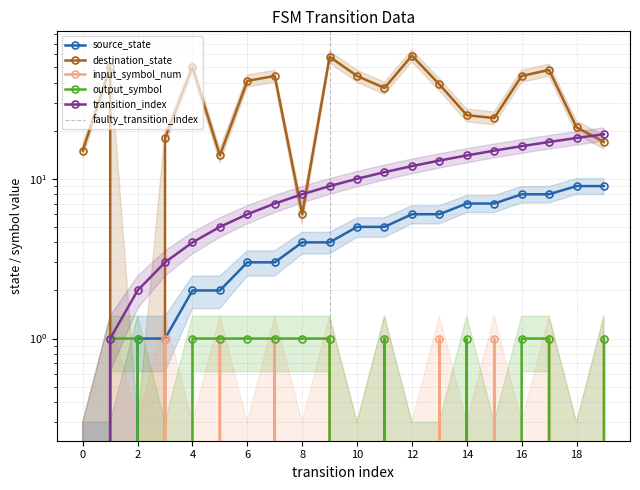

Reading left to right, list all the values displayed in this chart.

source_state: 0=0	1=0	2=1	3=1	4=2	5=2	6=3	7=3	8=4	9=4	10=5	11=5	12=6	13=6	14=7	15=7	16=8	17=8	18=9	19=9
destination_state: 0=15	1=50	2=0	3=18	4=50	5=14	6=41	7=44	8=6	9=58	10=44	11=37	12=59	13=39	14=25	15=24	16=44	17=48	18=21	19=17
input_symbol_num: 0=0	1=1	2=0	3=1	4=0	5=1	6=0	7=1	8=0	9=1	10=0	11=1	12=0	13=1	14=0	15=1	16=0	17=1	18=0	19=1
output_symbol: 0=0	1=1	2=1	3=0	4=1	5=1	6=1	7=1	8=1	9=1	10=0	11=1	12=0	13=0	14=1	15=0	16=1	17=1	18=0	19=1
transition_index: 0=0	1=1	2=2	3=3	4=4	5=5	6=6	7=7	8=8	9=9	10=10	11=11	12=12	13=13	14=14	15=15	16=16	17=17	18=18	19=19